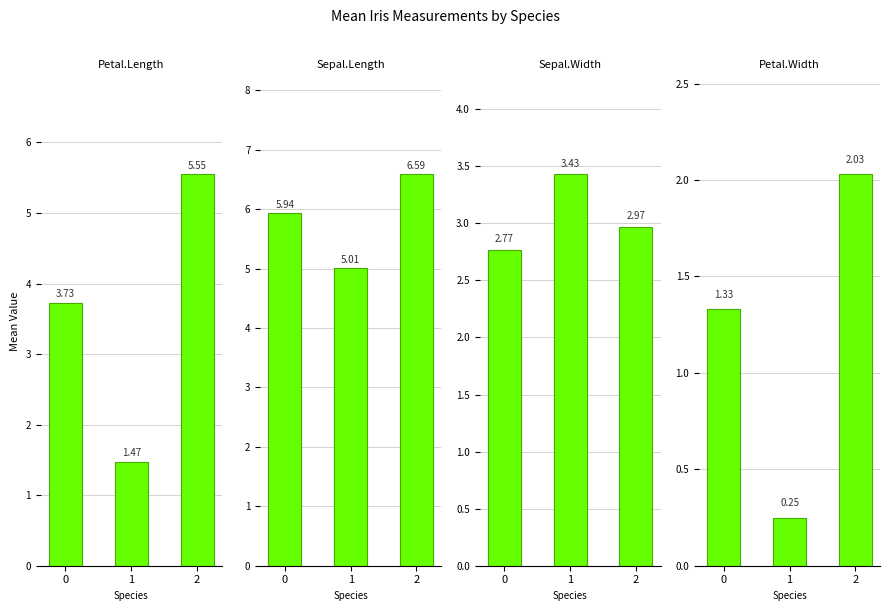

What is the sum of the Petal.Width values at 0 and 2?

3.4